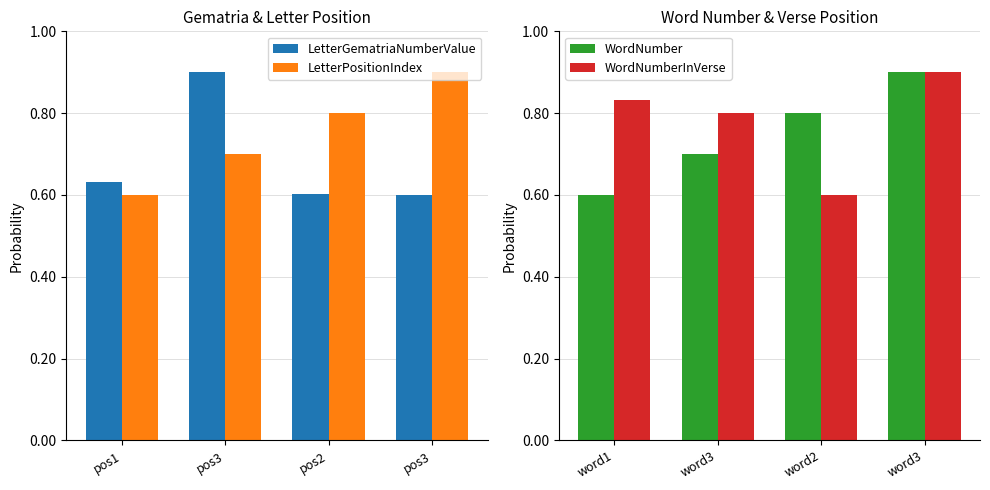

Count the LetterGematriaNumberValue values in the range 0 to 1.

4